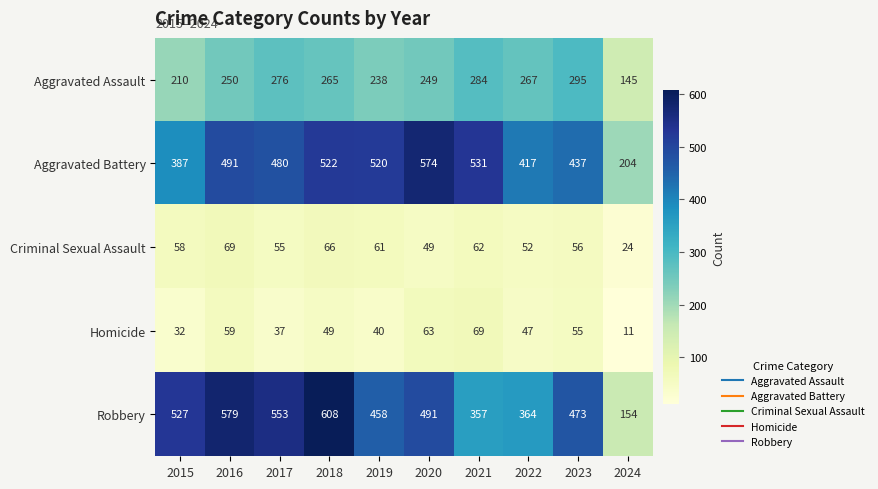

True or false: Aggravated Battery has a value of 520 at 2019.

True